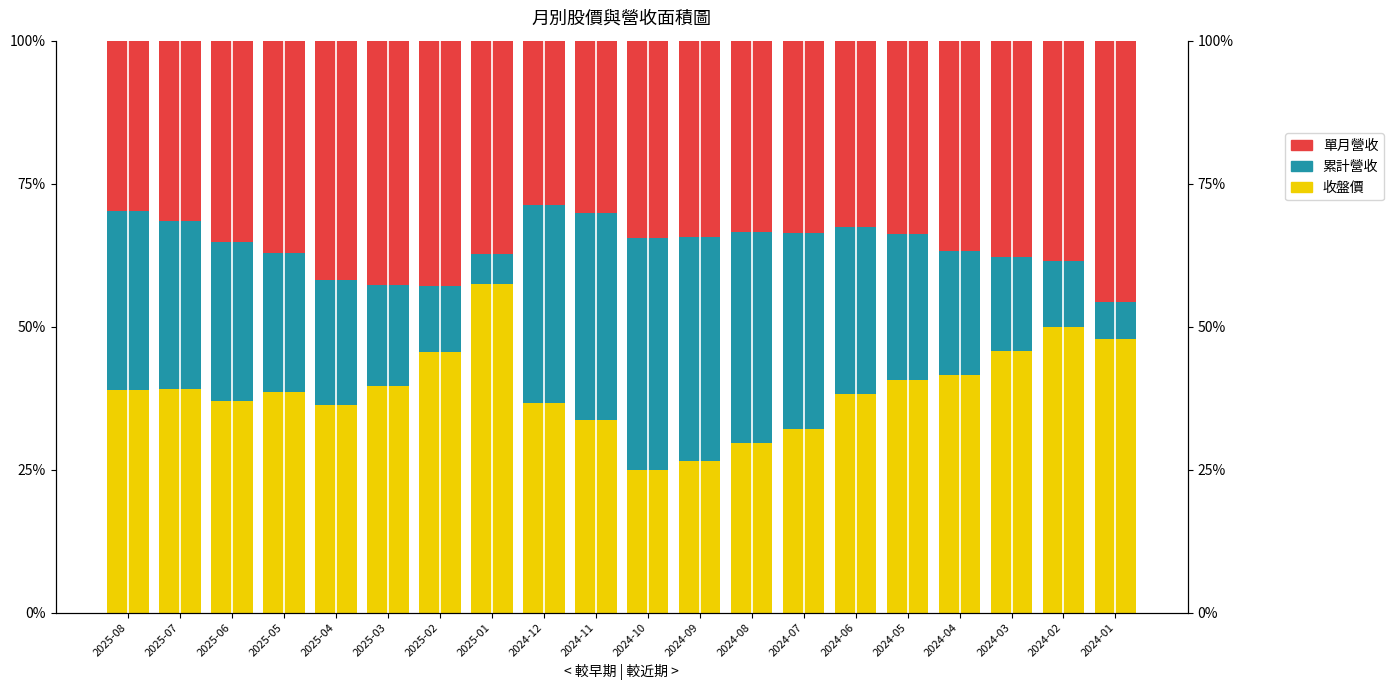

Read the 累計營收 value at 2024-01.

6.5